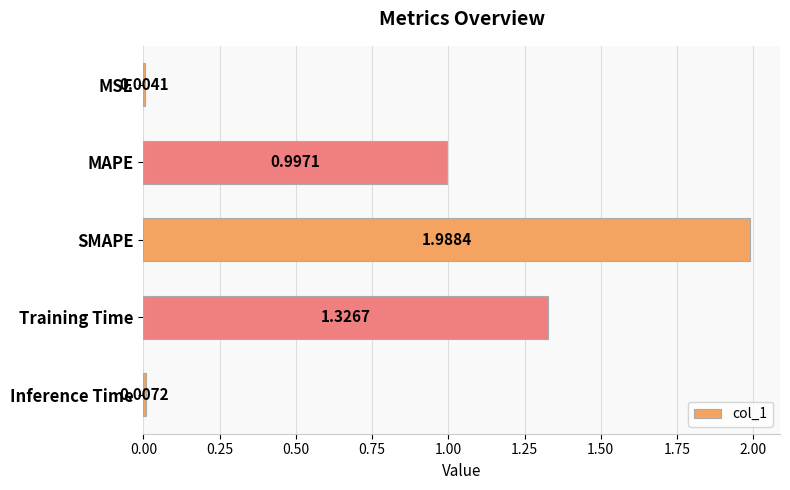

What is the sum of the values at MAPE and MSE?

1.0